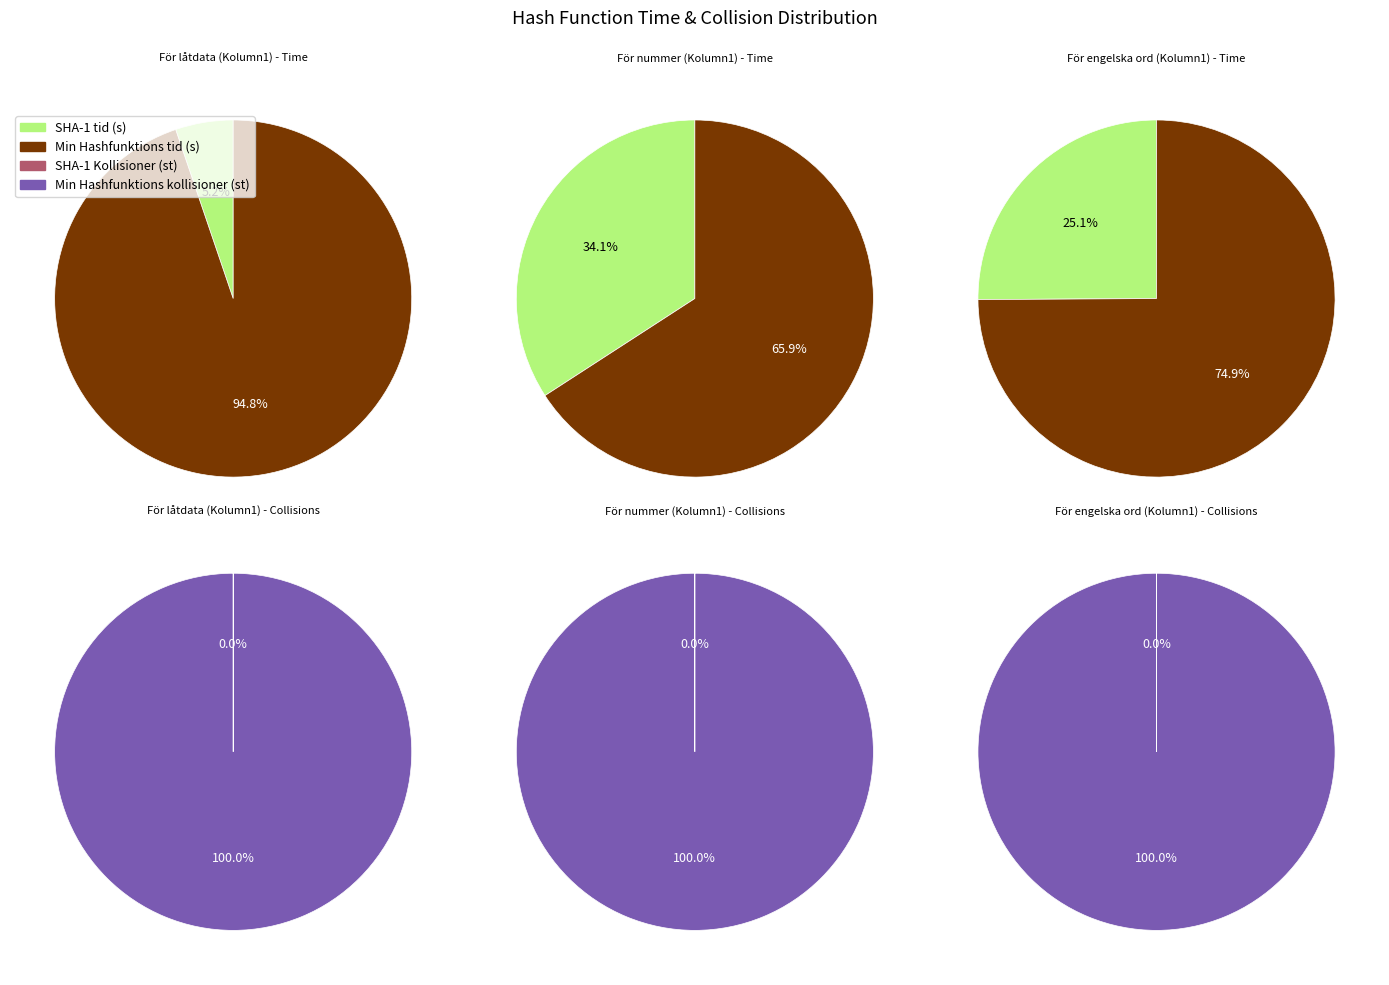

Between För nummer (Kolumn1) and För låtdata (Kolumn1), which is larger?

För låtdata (Kolumn1)